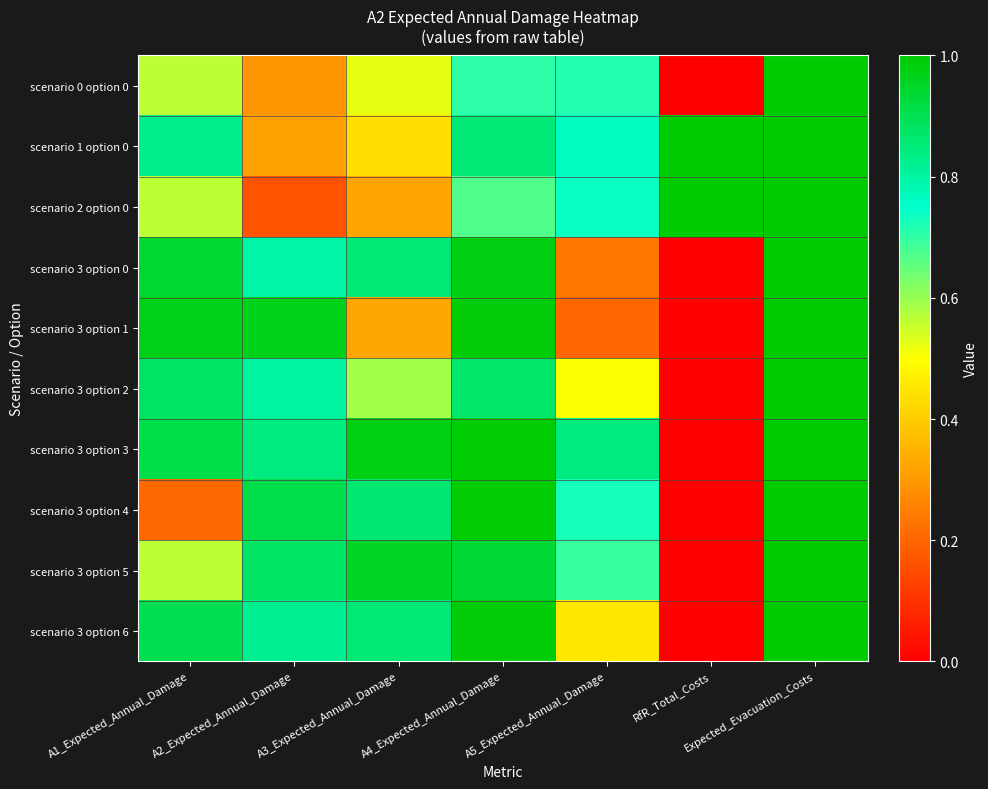

Reading left to right, extract all data points from this chart.

scenario 0 option 0: A1_Expected_Annual_Damage=0.6	A2_Expected_Annual_Damage=0.3	A3_Expected_Annual_Damage=0.5	A4_Expected_Annual_Damage=0.7	A5_Expected_Annual_Damage=0.7	RfR_Total_Costs=0.0	Expected_Evacuation_Costs=1.0
scenario 1 option 0: A1_Expected_Annual_Damage=0.8	A2_Expected_Annual_Damage=0.3	A3_Expected_Annual_Damage=0.4	A4_Expected_Annual_Damage=0.9	A5_Expected_Annual_Damage=0.8	RfR_Total_Costs=1.0	Expected_Evacuation_Costs=1.0
scenario 2 option 0: A1_Expected_Annual_Damage=0.6	A2_Expected_Annual_Damage=0.2	A3_Expected_Annual_Damage=0.3	A4_Expected_Annual_Damage=0.7	A5_Expected_Annual_Damage=0.7	RfR_Total_Costs=1.0	Expected_Evacuation_Costs=1.0
scenario 3 option 0: A1_Expected_Annual_Damage=0.9	A2_Expected_Annual_Damage=0.8	A3_Expected_Annual_Damage=0.9	A4_Expected_Annual_Damage=1.0	A5_Expected_Annual_Damage=0.2	RfR_Total_Costs=0.0	Expected_Evacuation_Costs=1.0
scenario 3 option 1: A1_Expected_Annual_Damage=1.0	A2_Expected_Annual_Damage=1.0	A3_Expected_Annual_Damage=0.3	A4_Expected_Annual_Damage=1.0	A5_Expected_Annual_Damage=0.2	RfR_Total_Costs=0.0	Expected_Evacuation_Costs=1.0
scenario 3 option 2: A1_Expected_Annual_Damage=0.9	A2_Expected_Annual_Damage=0.8	A3_Expected_Annual_Damage=0.6	A4_Expected_Annual_Damage=0.9	A5_Expected_Annual_Damage=0.5	RfR_Total_Costs=0.0	Expected_Evacuation_Costs=1.0
scenario 3 option 3: A1_Expected_Annual_Damage=0.9	A2_Expected_Annual_Damage=0.8	A3_Expected_Annual_Damage=1.0	A4_Expected_Annual_Damage=1.0	A5_Expected_Annual_Damage=0.8	RfR_Total_Costs=0.0	Expected_Evacuation_Costs=1.0
scenario 3 option 4: A1_Expected_Annual_Damage=0.2	A2_Expected_Annual_Damage=0.9	A3_Expected_Annual_Damage=0.9	A4_Expected_Annual_Damage=1.0	A5_Expected_Annual_Damage=0.7	RfR_Total_Costs=0.0	Expected_Evacuation_Costs=1.0
scenario 3 option 5: A1_Expected_Annual_Damage=0.6	A2_Expected_Annual_Damage=0.9	A3_Expected_Annual_Damage=1.0	A4_Expected_Annual_Damage=0.9	A5_Expected_Annual_Damage=0.7	RfR_Total_Costs=0.0	Expected_Evacuation_Costs=1.0
scenario 3 option 6: A1_Expected_Annual_Damage=0.9	A2_Expected_Annual_Damage=0.8	A3_Expected_Annual_Damage=0.9	A4_Expected_Annual_Damage=1.0	A5_Expected_Annual_Damage=0.5	RfR_Total_Costs=0.0	Expected_Evacuation_Costs=1.0